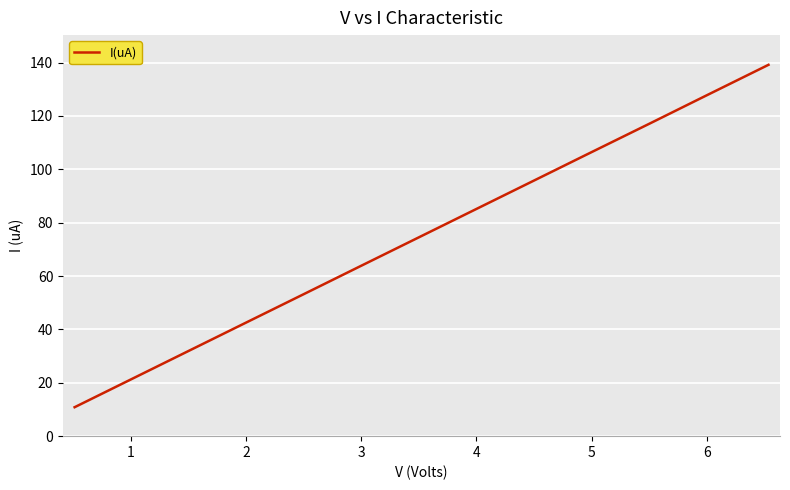

True or false: there are more than 0 points higher than both neighbors.

False